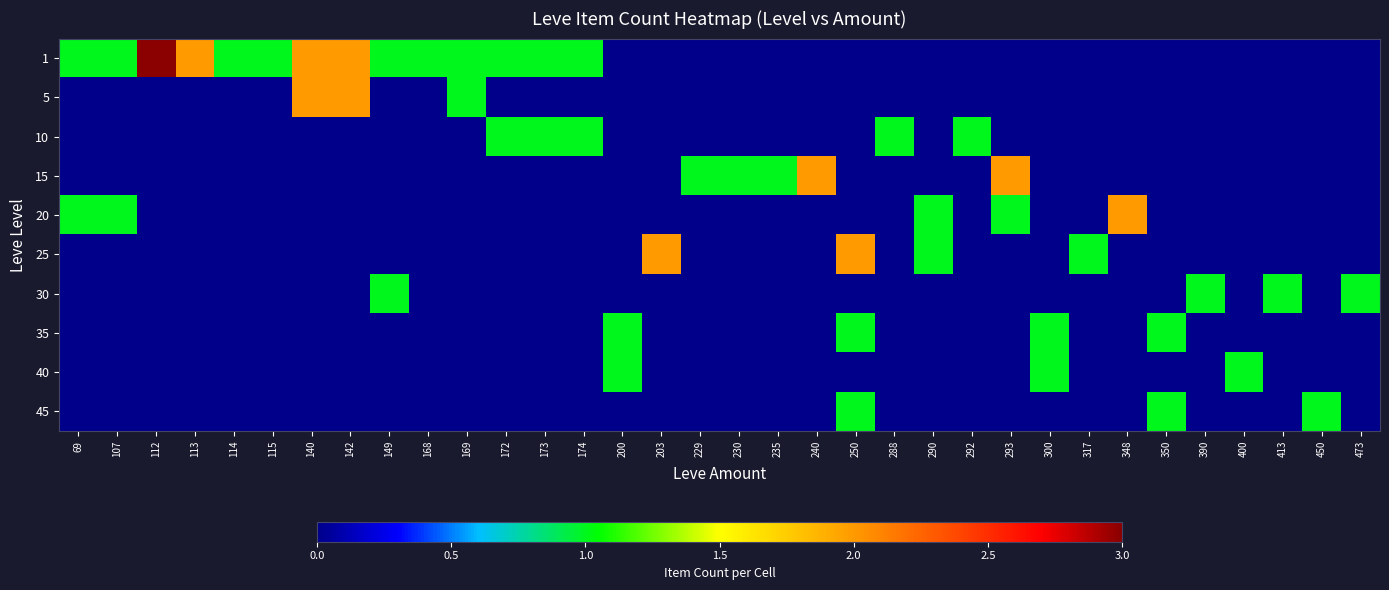

What is the greatest value displayed?

3